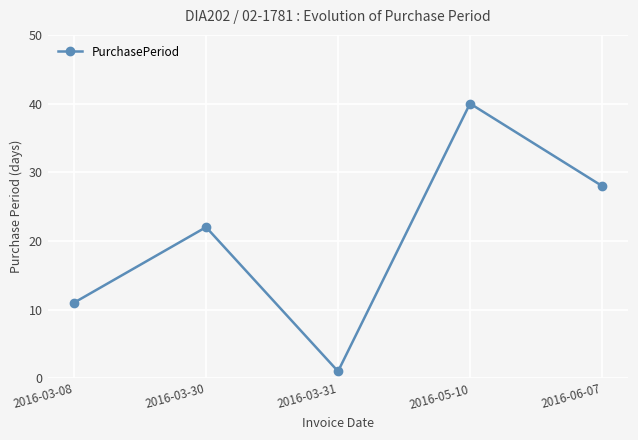

The value at 2016-06-07 is 28. True or false?

True